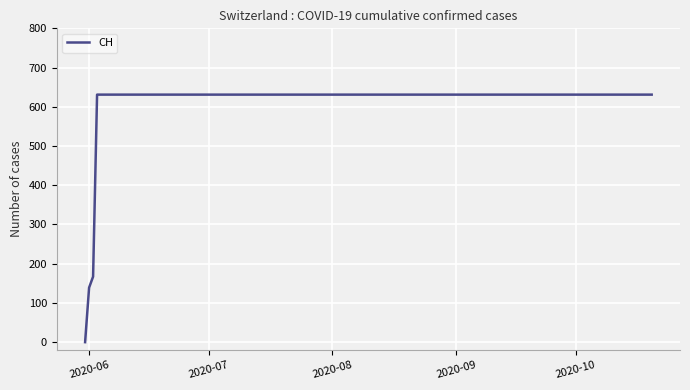

Is this an area chart (filled region under the line)?

No